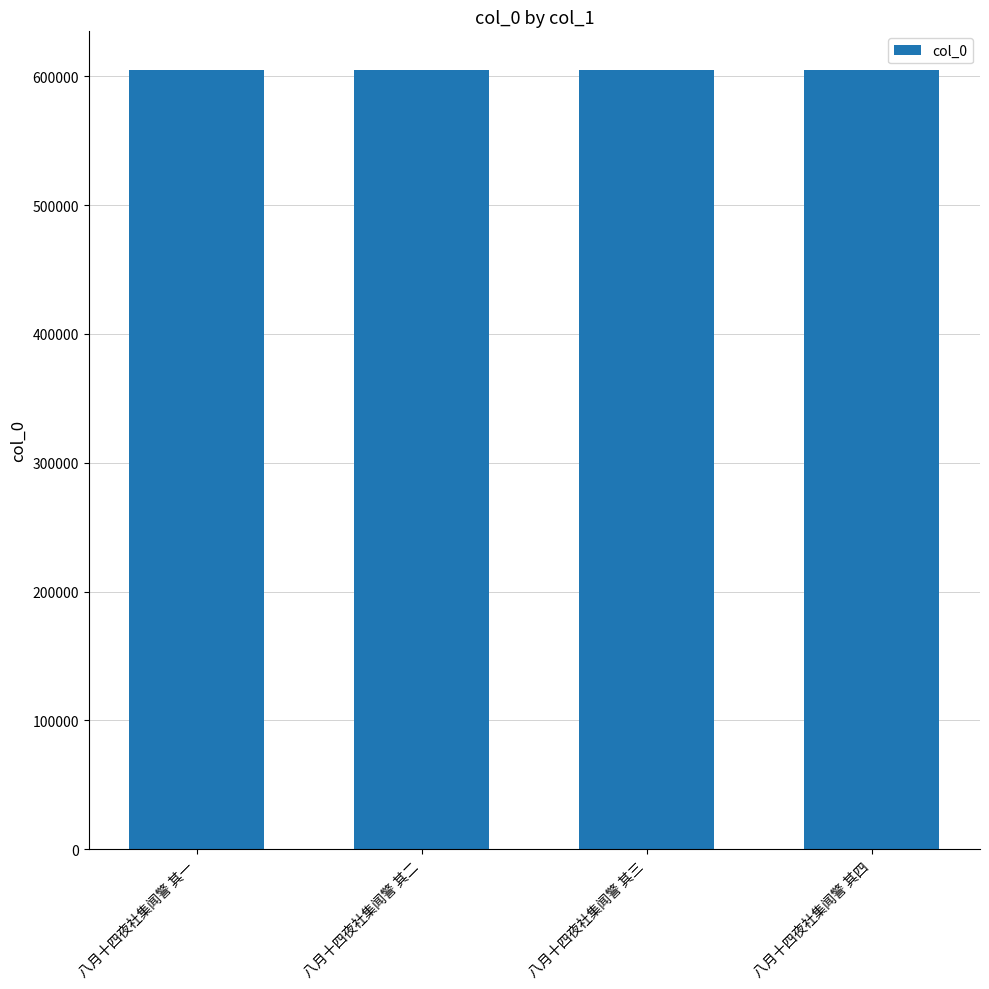

How many values are between 604709 and 604711?

3